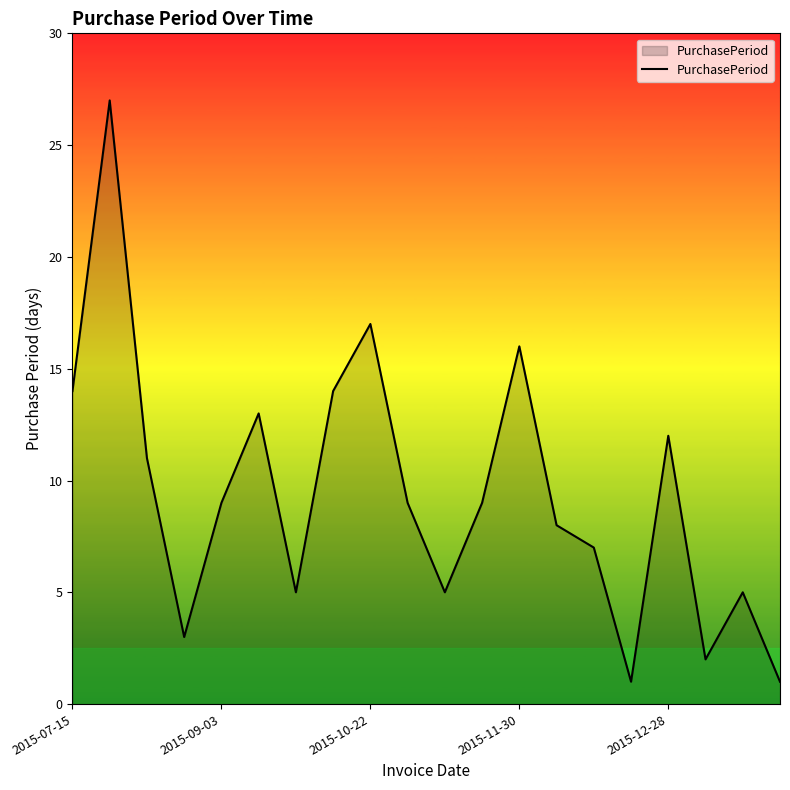

Count the number of data series in this chart.

1